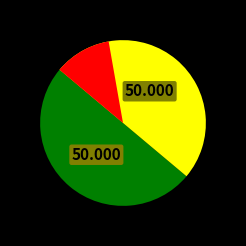

What is the total percentage of 送张汝立 其一 and 送张汝立 其二?

100.0%